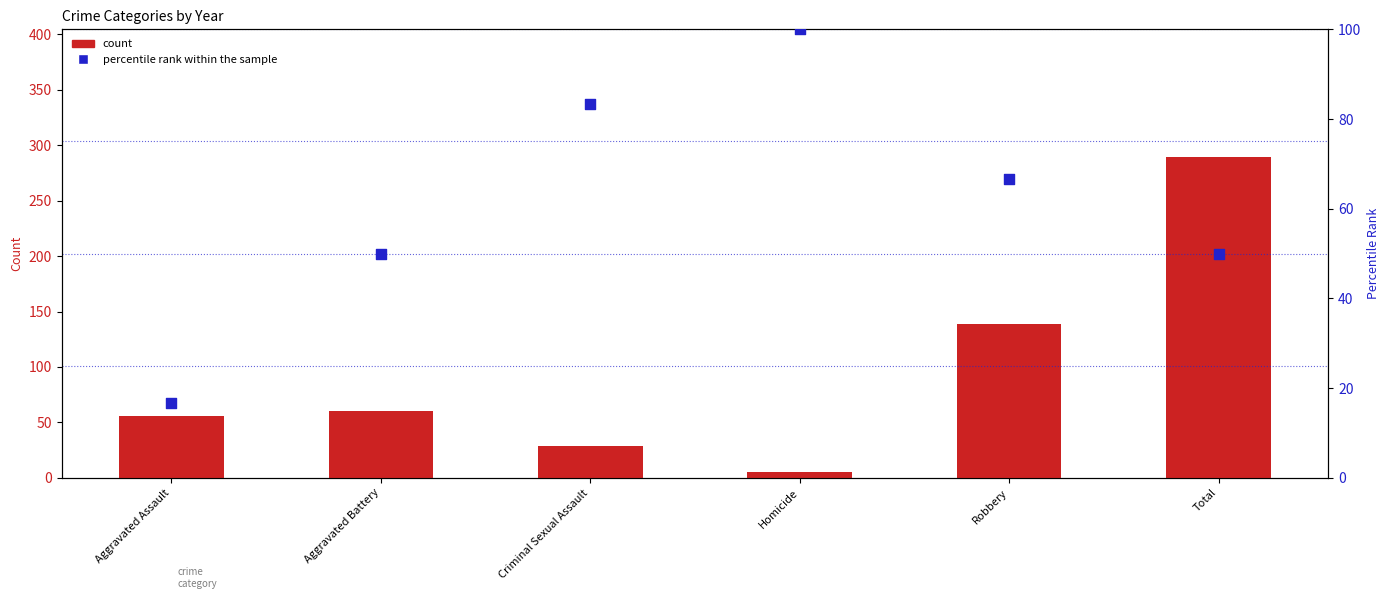

Which series contains the highest Y value?

count